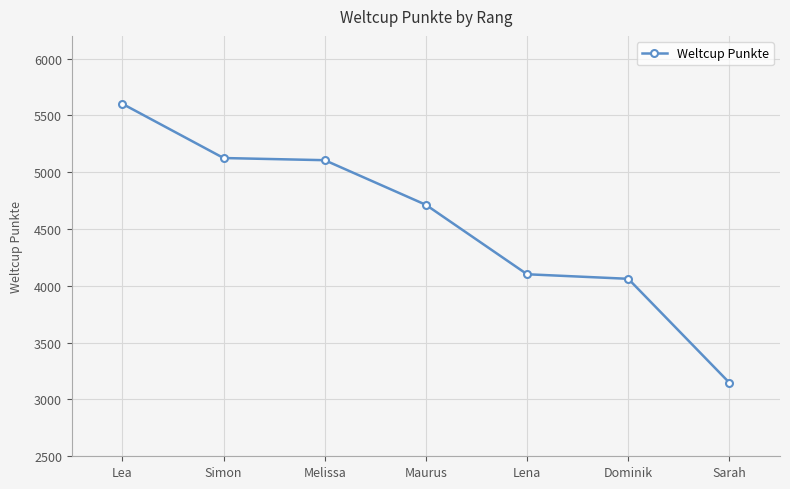

Reading left to right, list all the values displayed in this chart.

Lea=5602	Simon=5125	Melissa=5106	Maurus=4713	Lena=4102	Dominik=4062	Sarah=3147